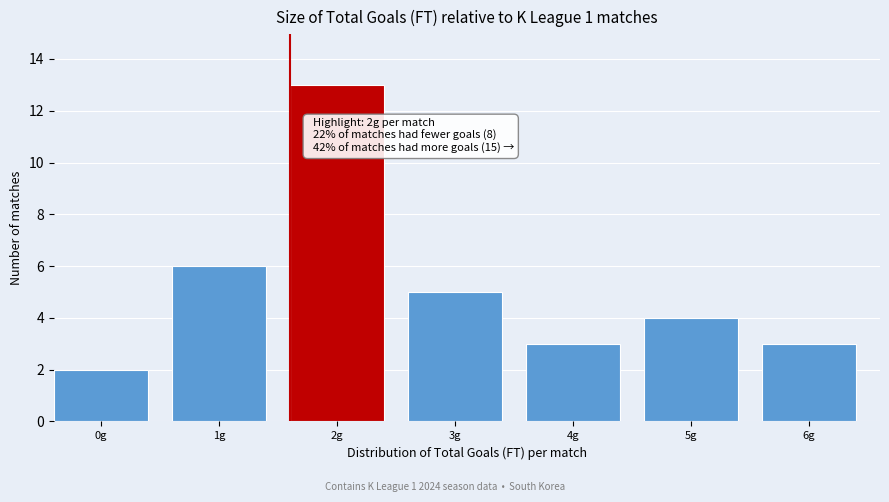

Reading left to right, extract all data points from this chart.

2	6	13	5	3	4	3